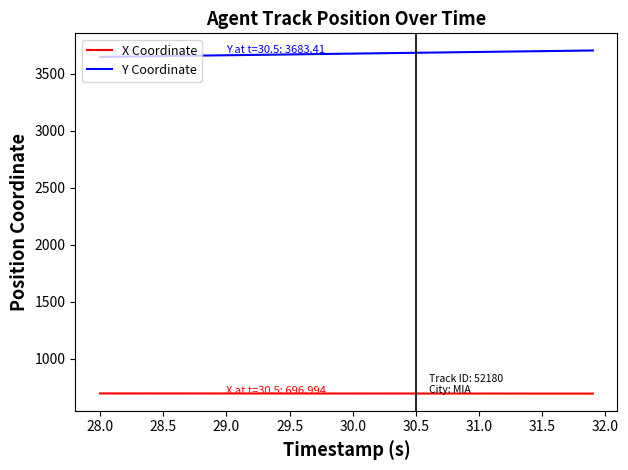

What are all the series names shown in the legend?

X Coordinate, Y Coordinate